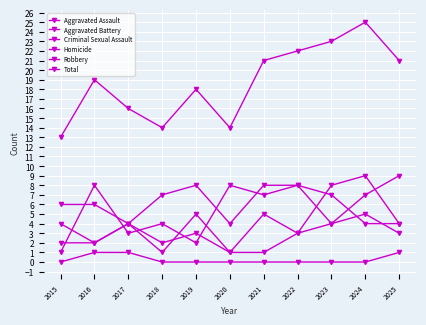

What is the maximum value for Total?

25